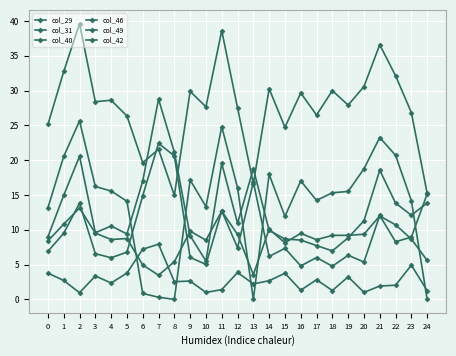

At which label is col_42 closest to 4?

12